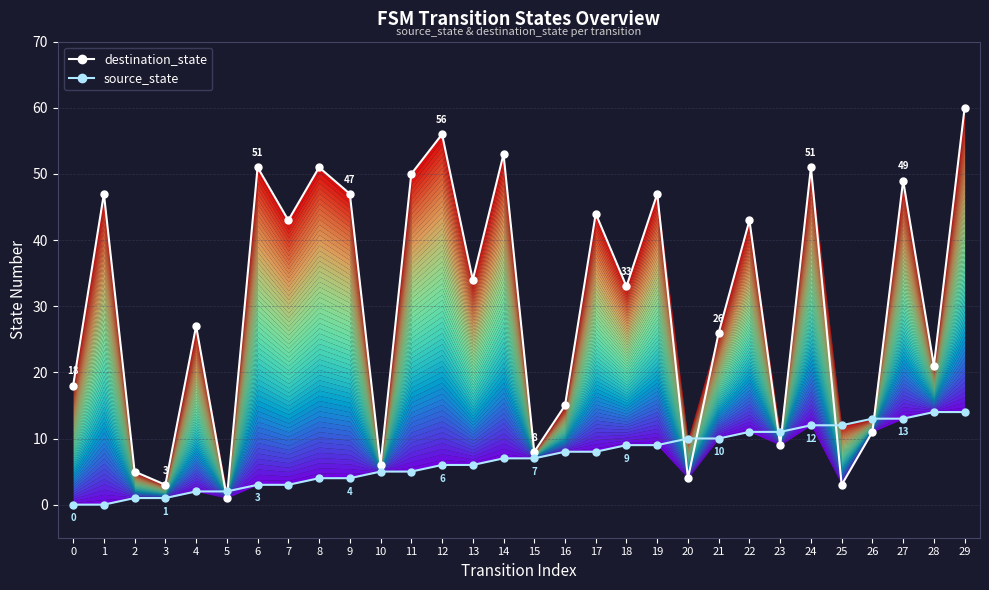

Which series has the widest spread of values?

destination_state